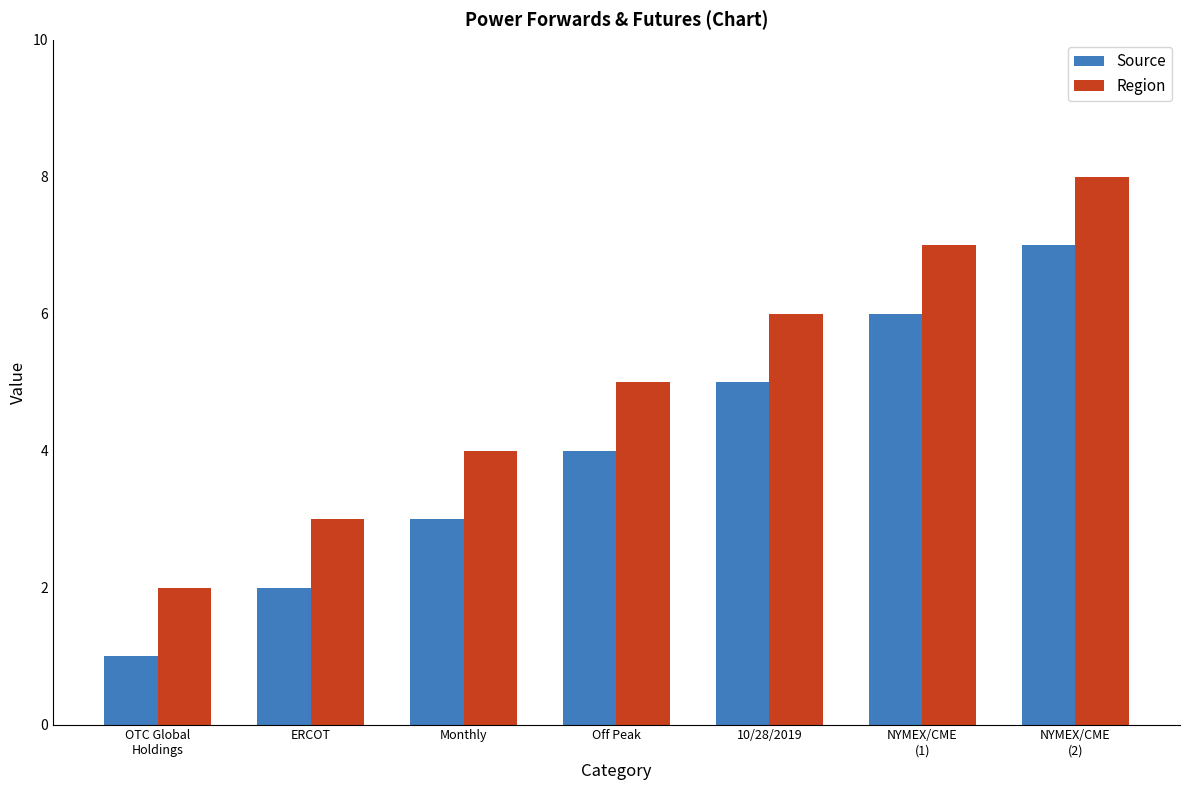

How many bars are there in each group?

2